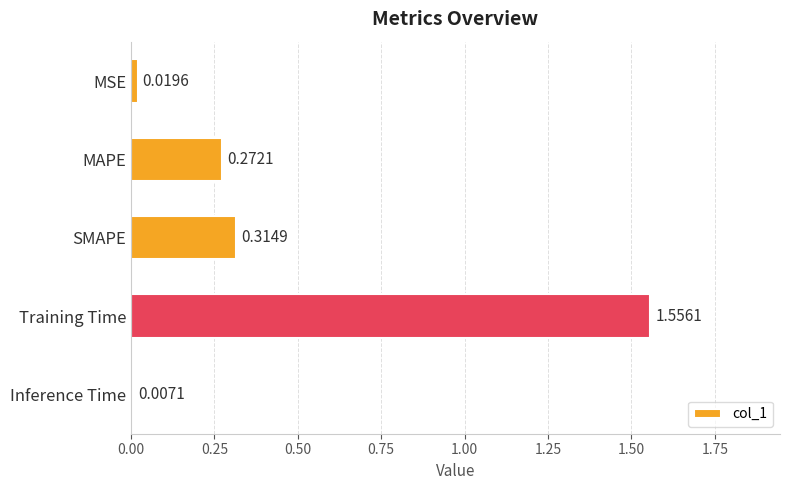

How many bars are there in total?

5